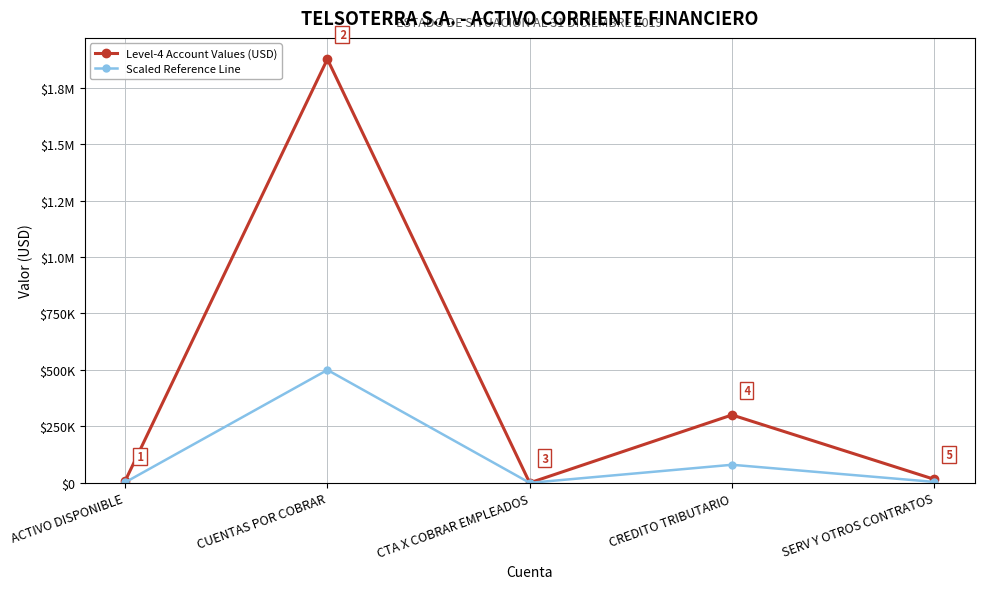

Reading left to right, transcribe all the data shown in this chart.

Level-4 Account Values (USD): 7842.1	1876295.1	109.4	300692.2	15740.9
Scaled Reference Line: 2089.8	500000.0	29.2	80129.2	4194.7